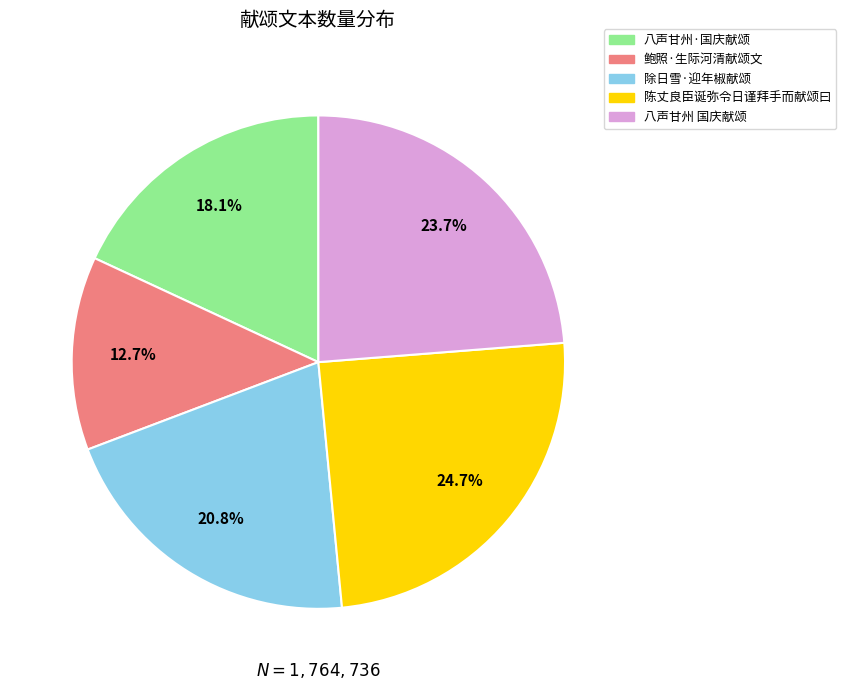

To the nearest percent, what is the combined percentage of 除日雪·迎年椒献颂 and 八声甘州·国庆献颂?

39%